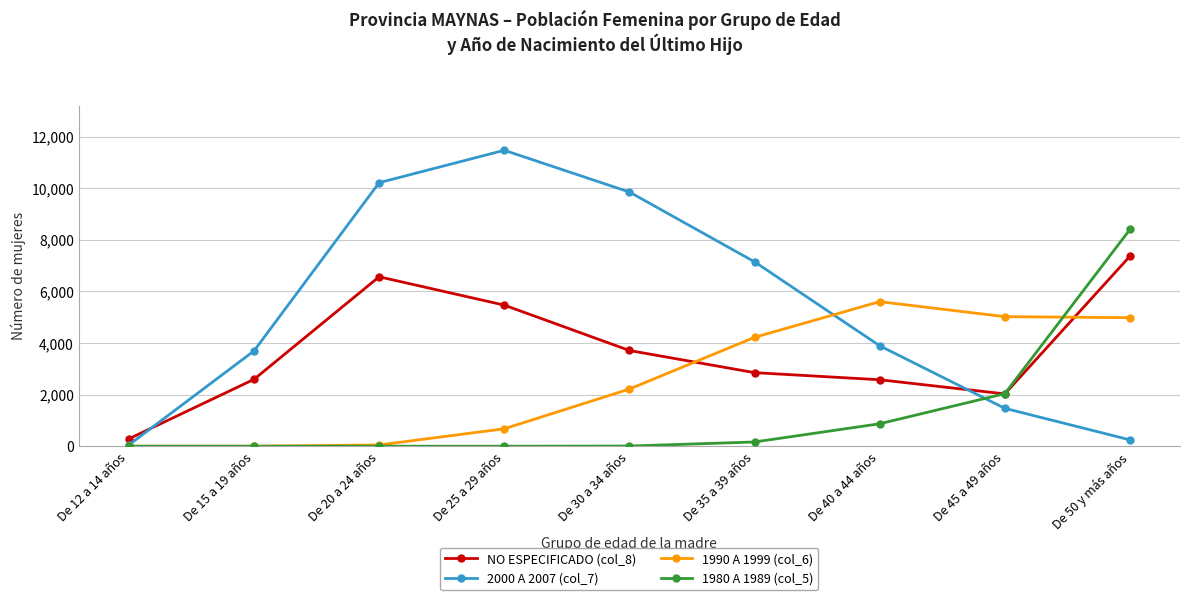

Which series has the largest range (max minus min)?

2000 A 2007 (col_7)